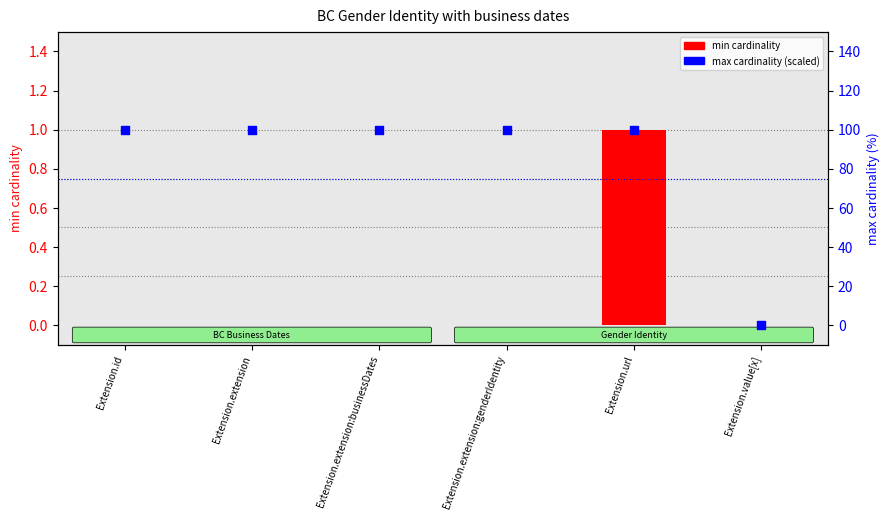

At how many categories does at least one series exceed 67?

5